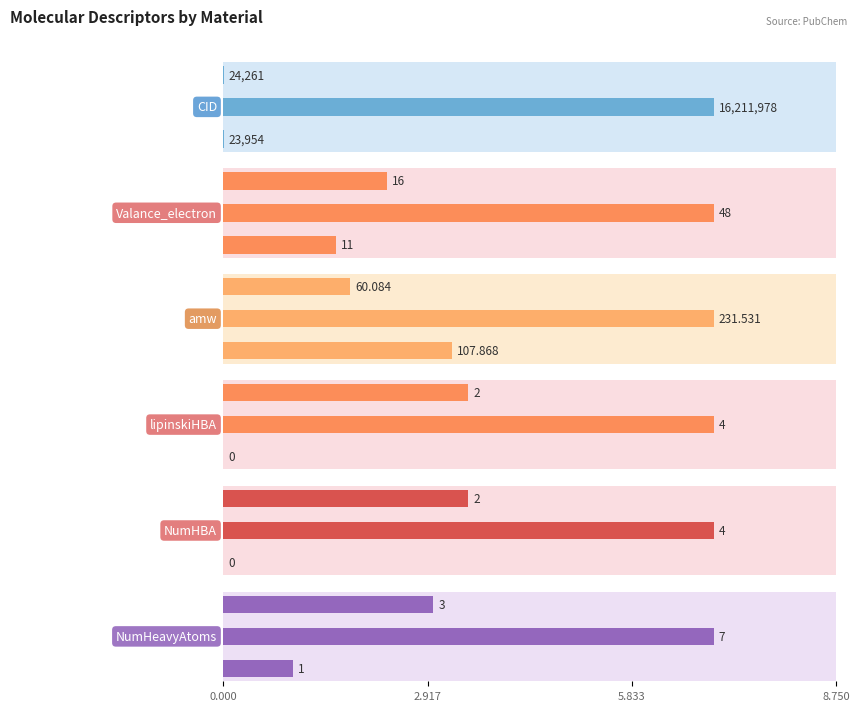

What is the sum of the amw values at 0.000 and 5.833?

168.0